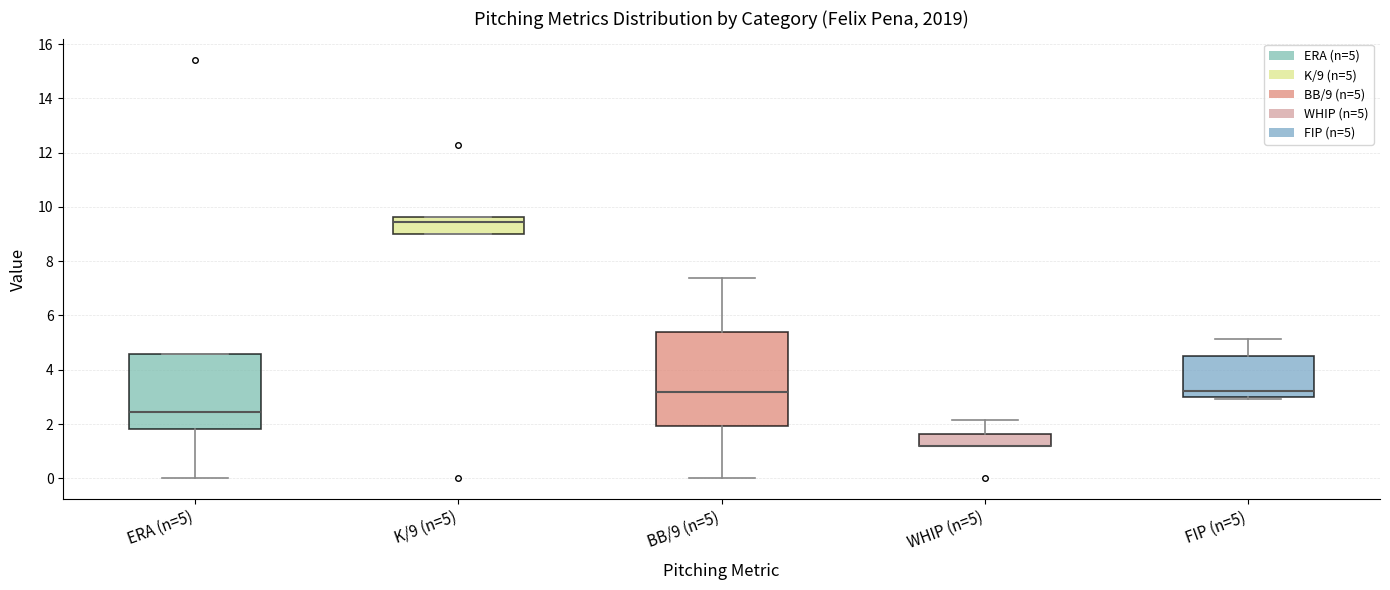

Where is the lower edge of the box for BB/9 (n=5) on the y-axis? The values are not printed on the chart, so give them approximately, as read against the axis.

2.0